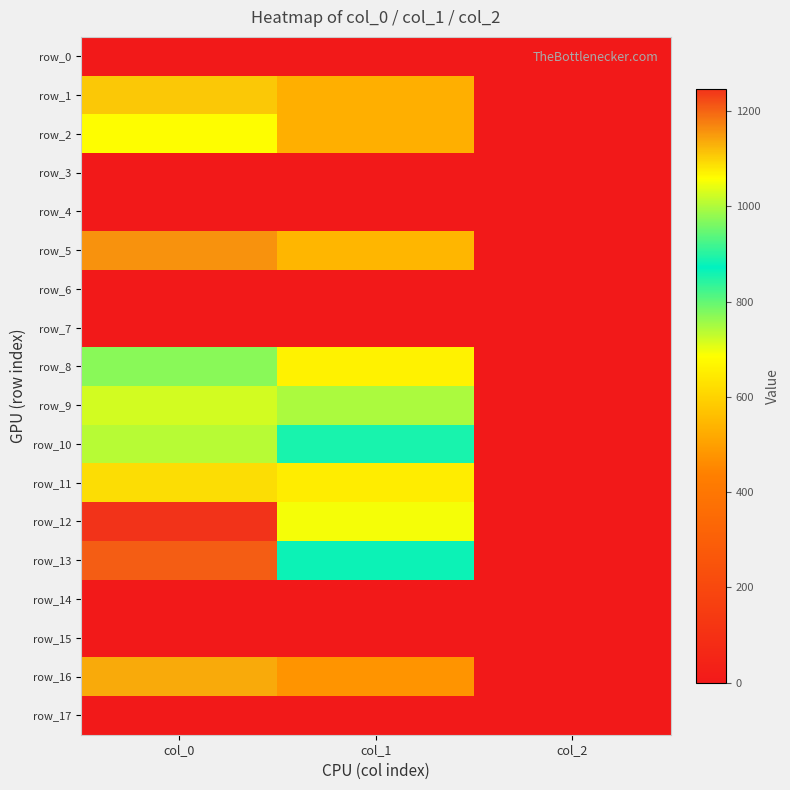

Where does the row_11 series first go above 651?

col_0